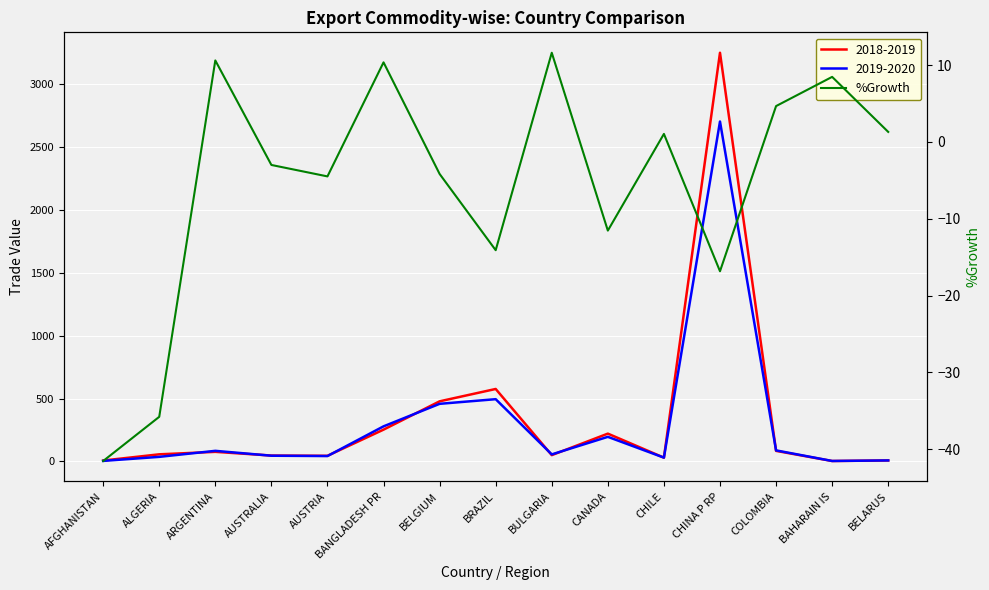

Reading right to left, extract all data points from this chart.

1.3	8.5	4.7	-16.8	1.0	-11.5	11.6	-14.1	-4.2	10.3	-4.5	-3.0	10.6	-35.8	-41.5